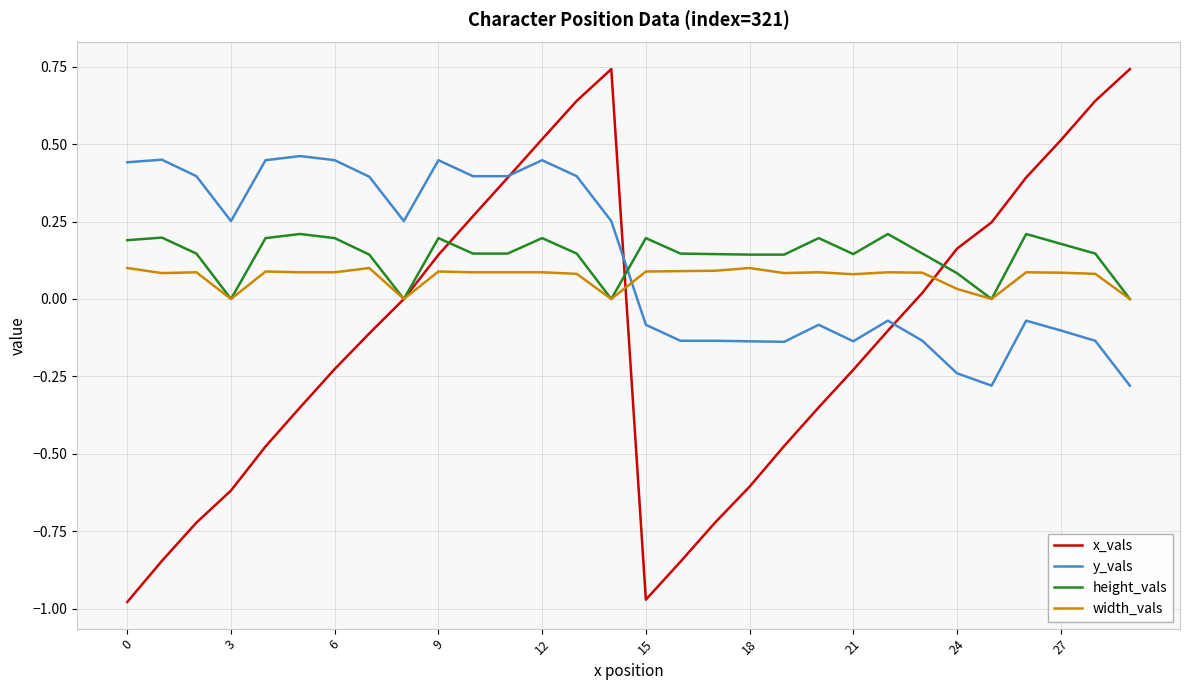

What are all the series names shown in the legend?

x_vals, y_vals, height_vals, width_vals